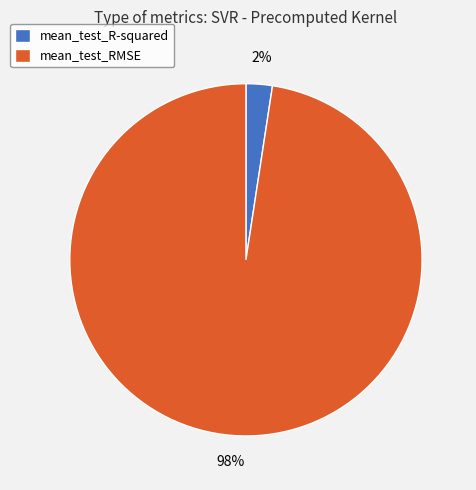

To the nearest percent, what portion does mean_test_R-squared represent?

2%